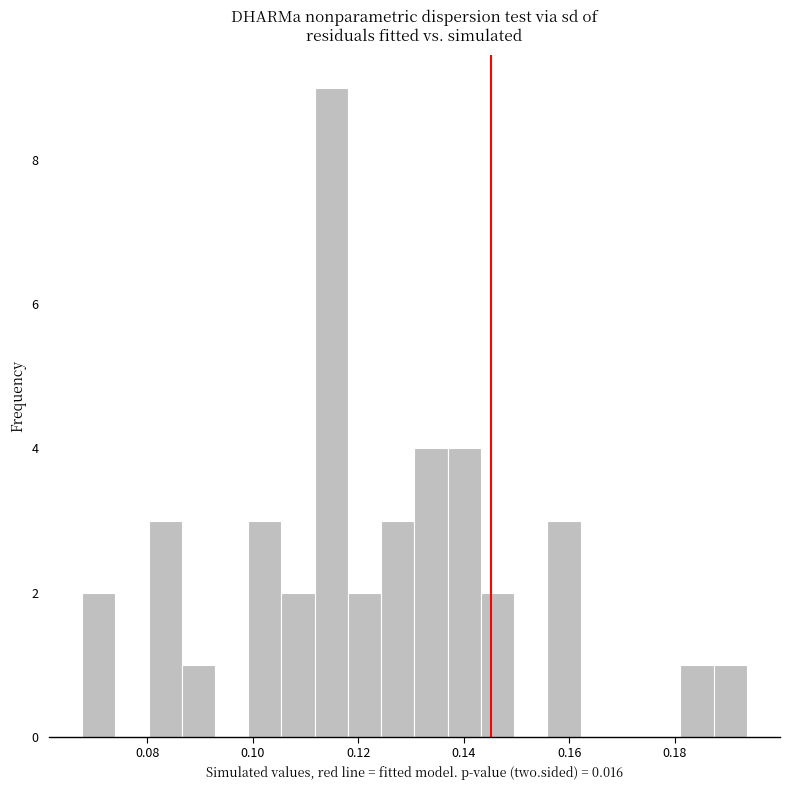

Read against the x-axis, roughly where is the centre of the tallest bar?

0.114